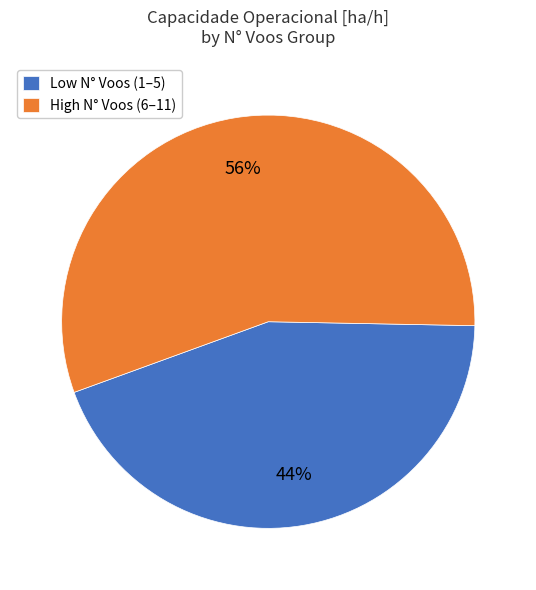

Does any single category account for the majority?

Yes